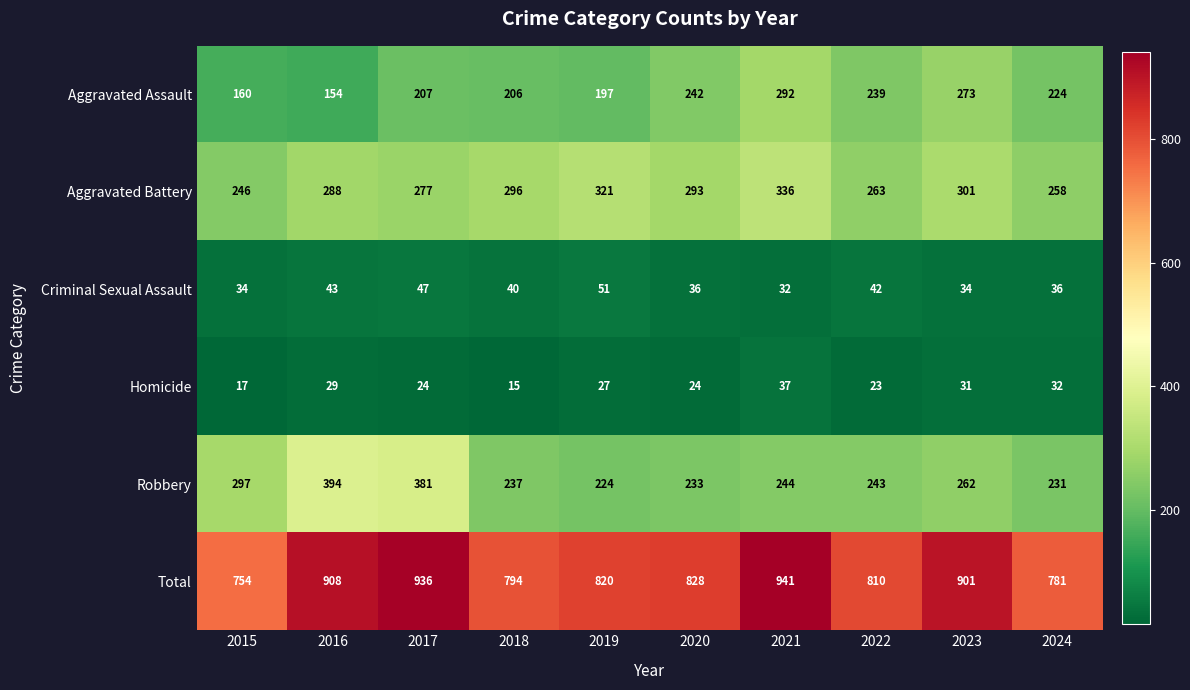

Which category has the lowest value in the Total series?

2015